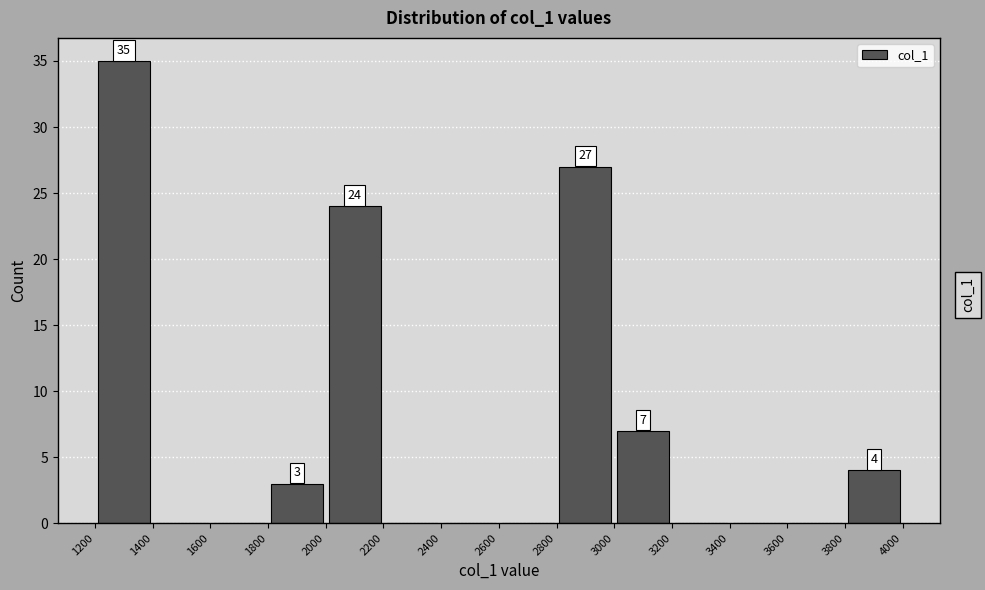

Which range on the x-axis has the tallest bar?

1200 to 1400